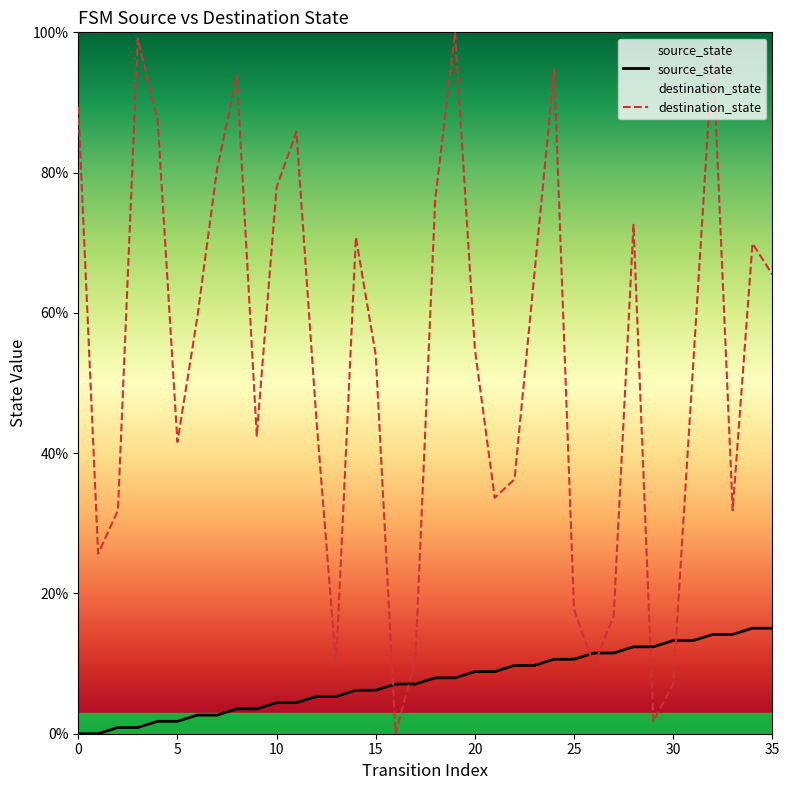

At how many categories does at least one series exceed 81?

8